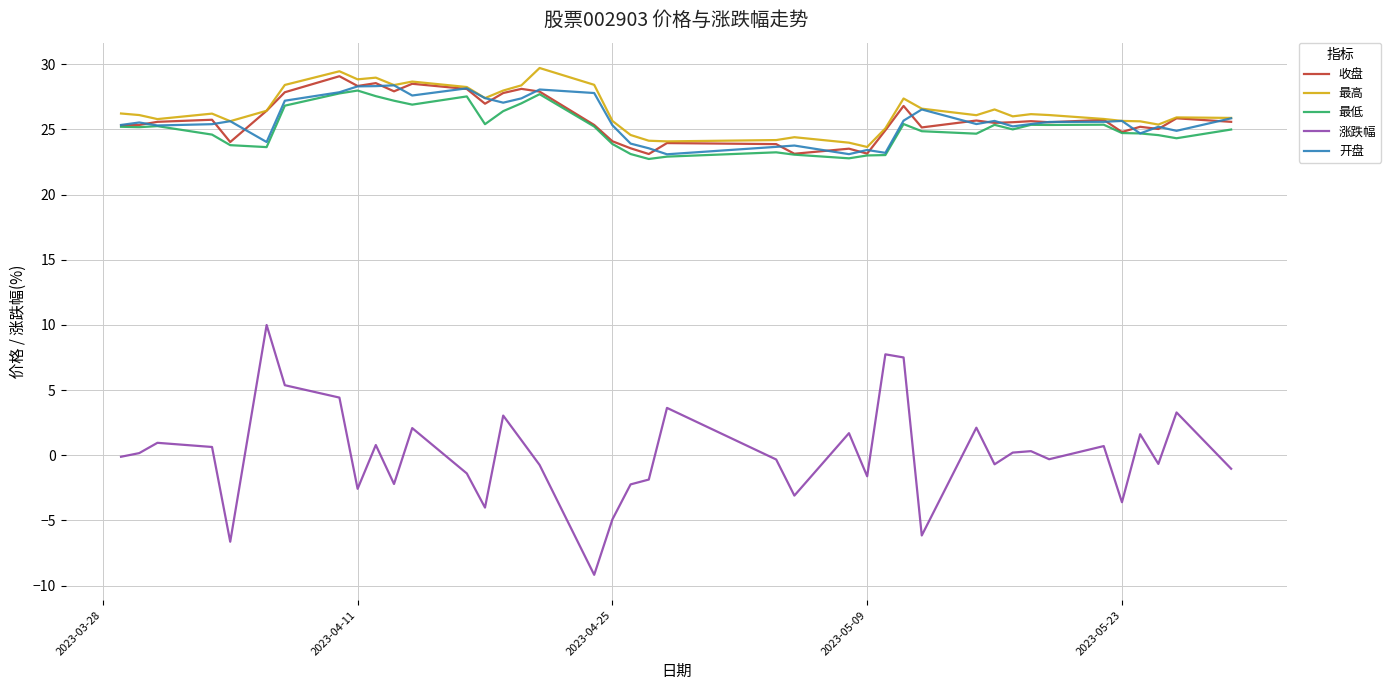

Is this an area chart (filled region under the line)?

No